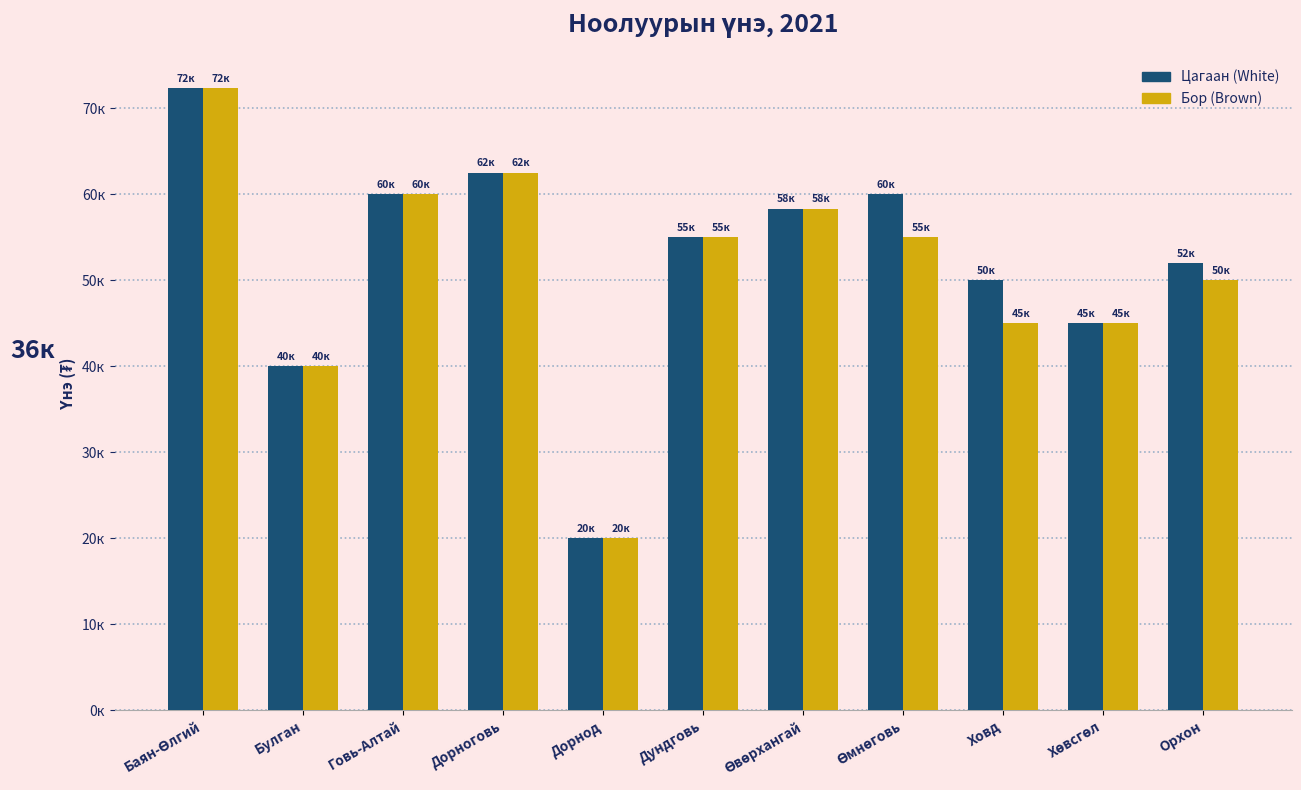

Which category has the highest value in the Бор (Brown) series?

Баян-Өлгий